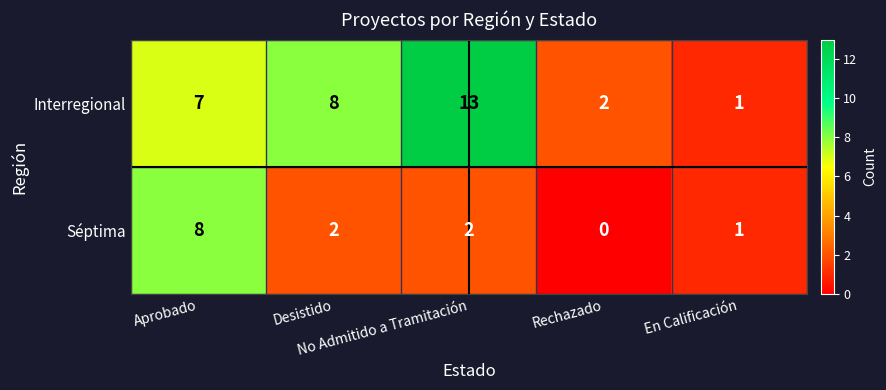

What is the maximum value for Séptima?

8